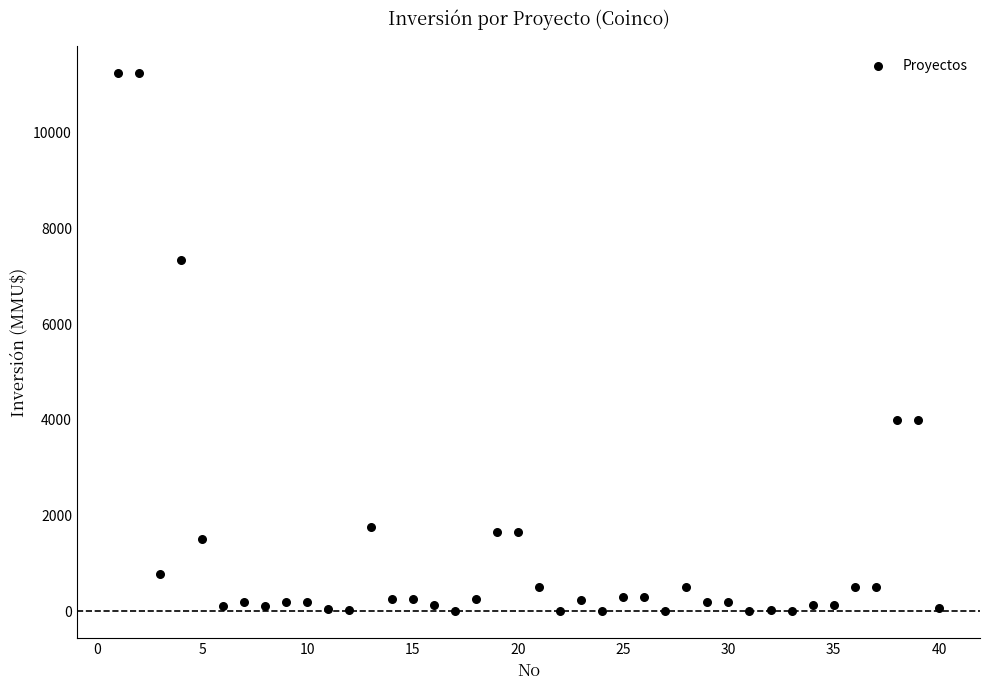

What is the range of Y values (max minus min)?

11244